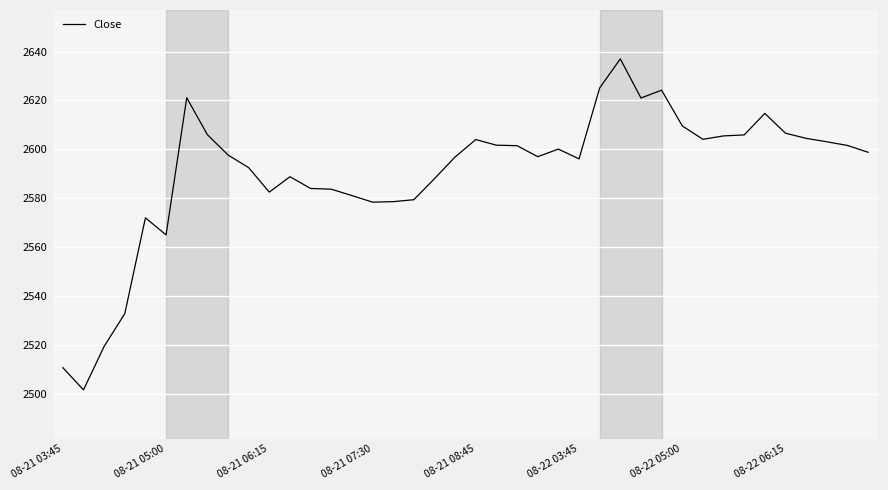

What is the greatest value displayed?

2637.0